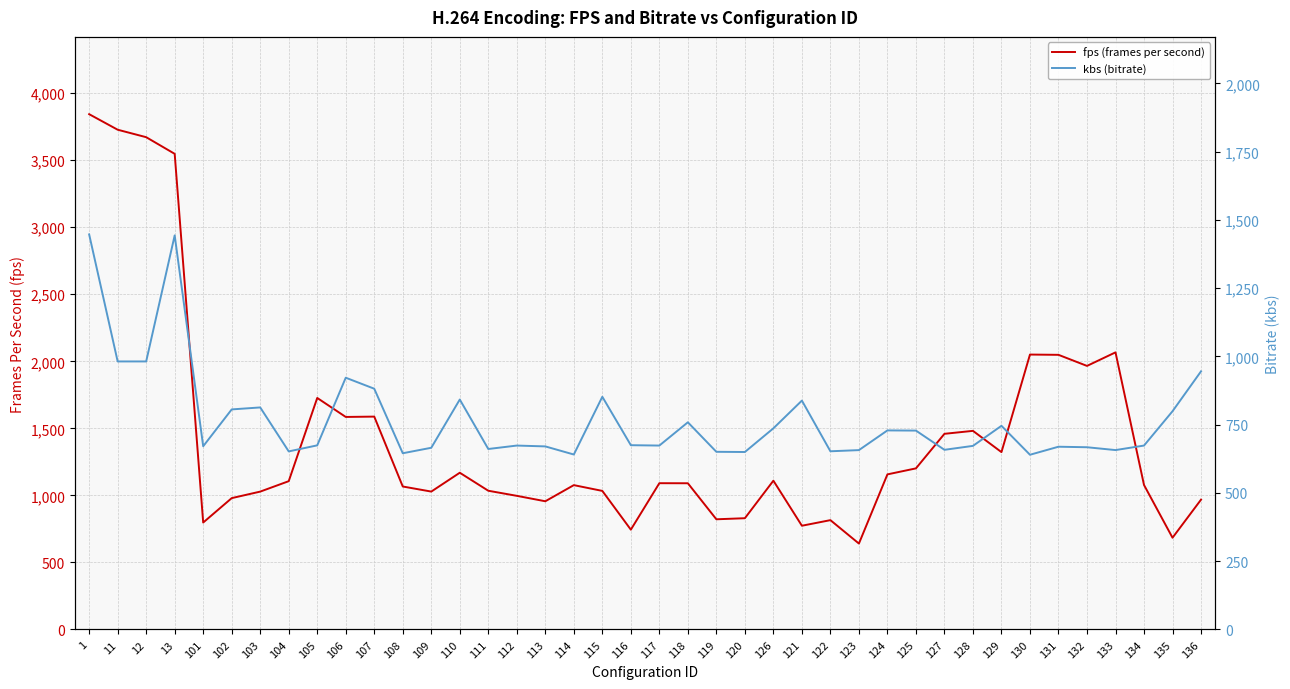

How many times do fps (frames per second) and kbs (bitrate) cross each other?

6